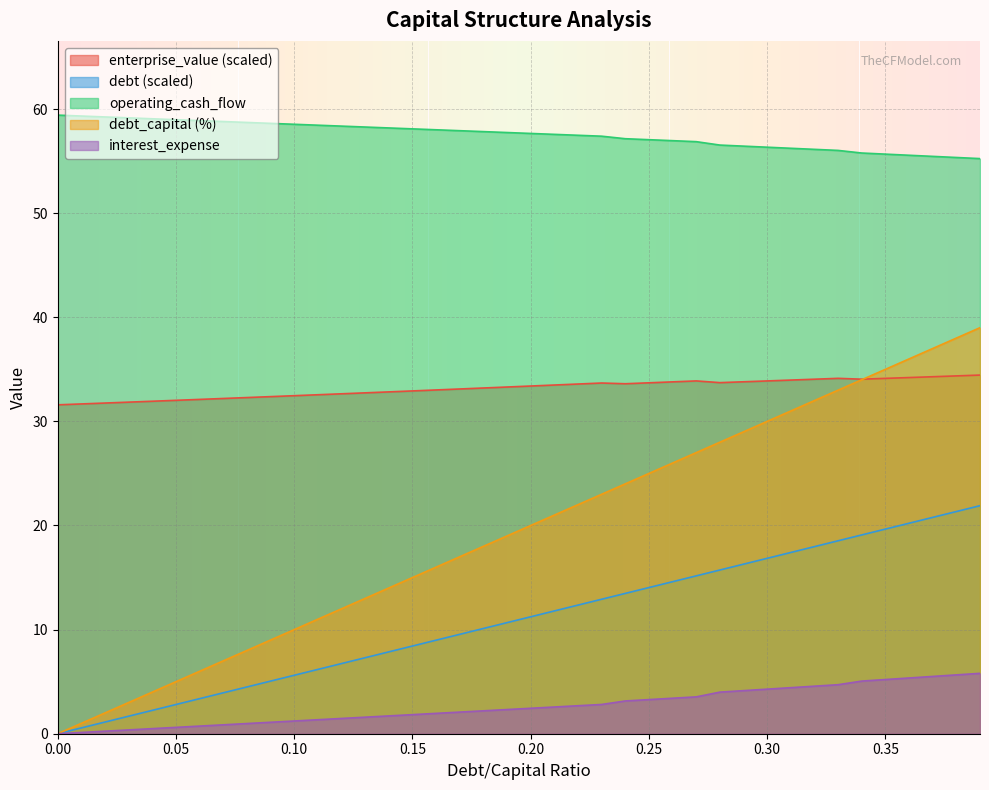

Which series has the largest total across all categories?

operating_cash_flow